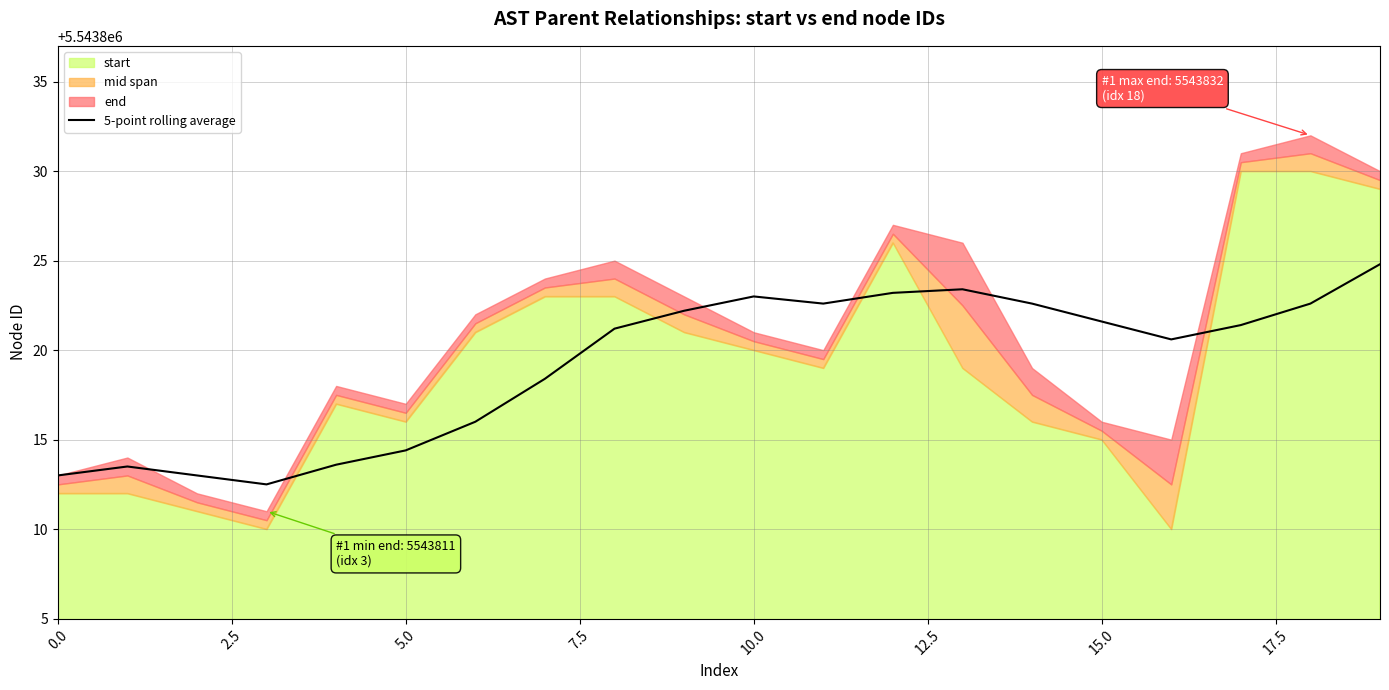

How many lines are shown in the chart?

1